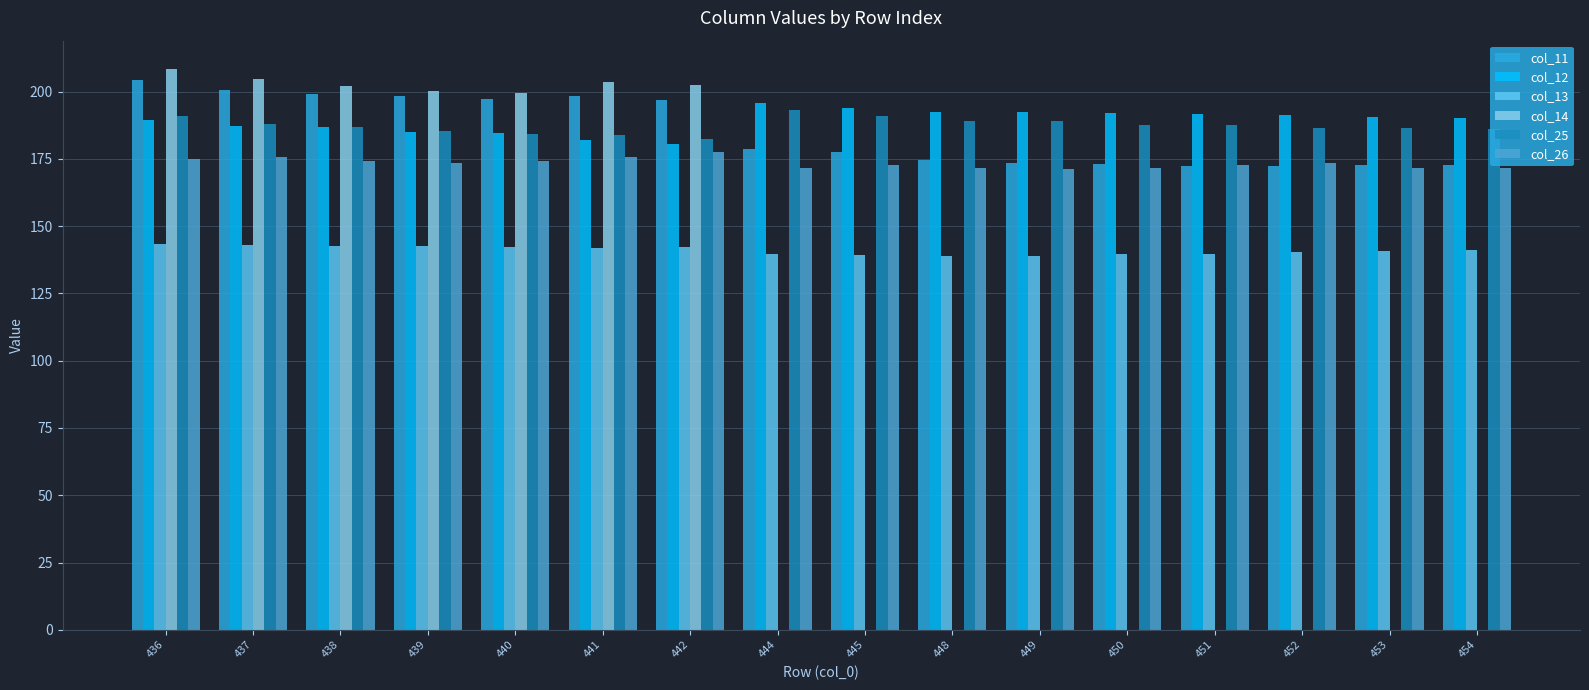

The col_12 series shows 65.7 at 452. True or false?

False